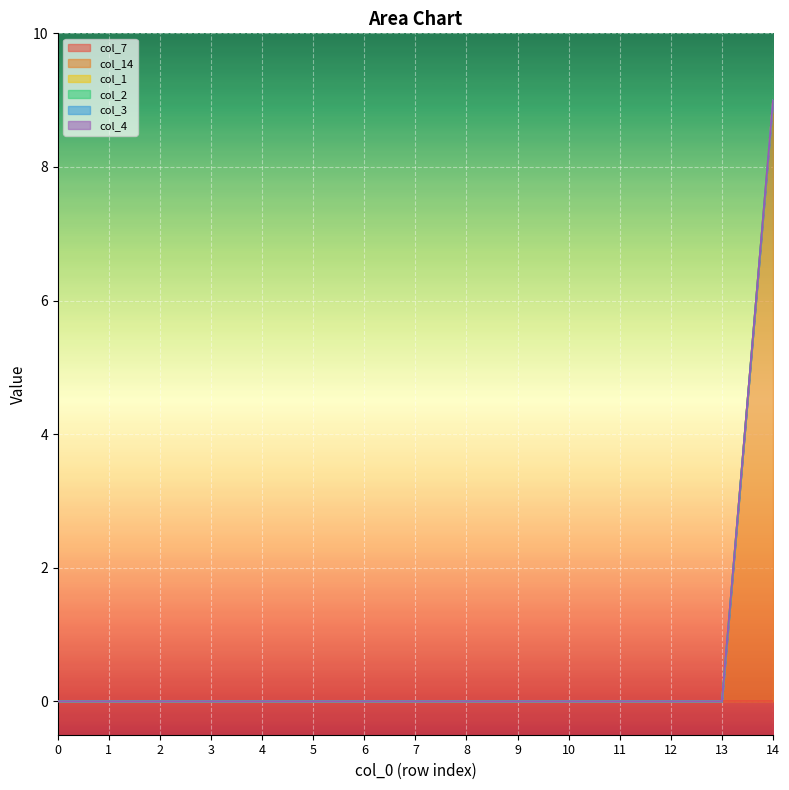

How many lines are shown in the chart?

6